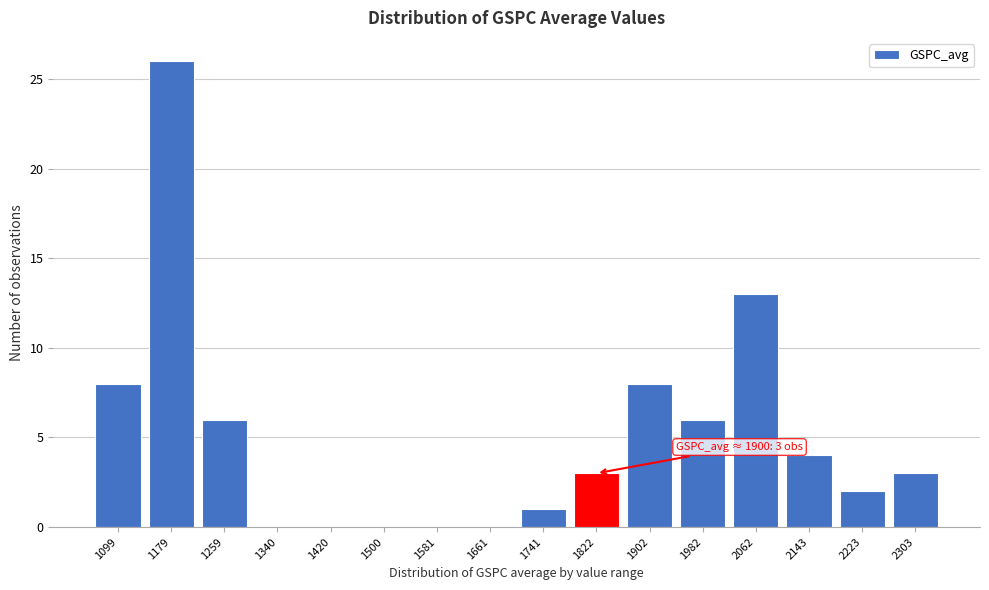

Reading left to right, extract all data points from this chart.

1099=8	1179=26	1259=6	1340=0	1420=0	1500=0	1581=0	1661=0	1741=1	1822=3	1902=8	1982=6	2062=13	2143=4	2223=2	2303=3